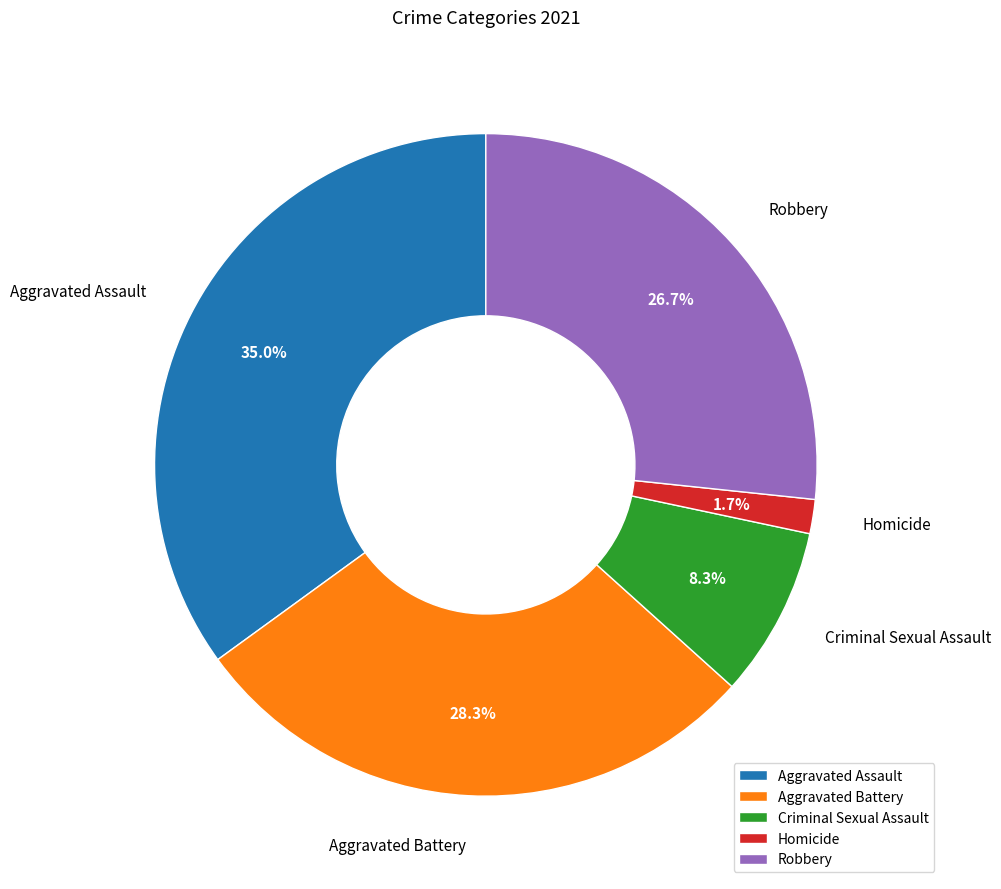

Is there a majority slice in this chart?

No